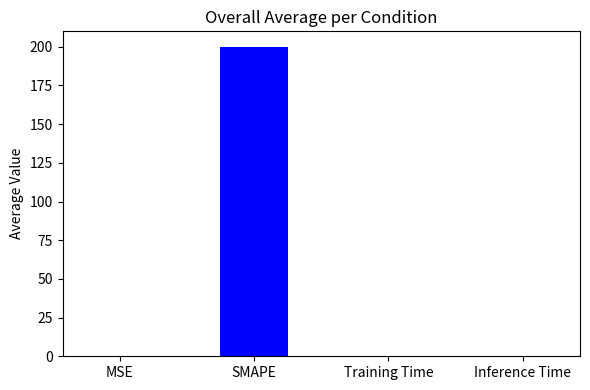

What is the sum of all values?

200.0